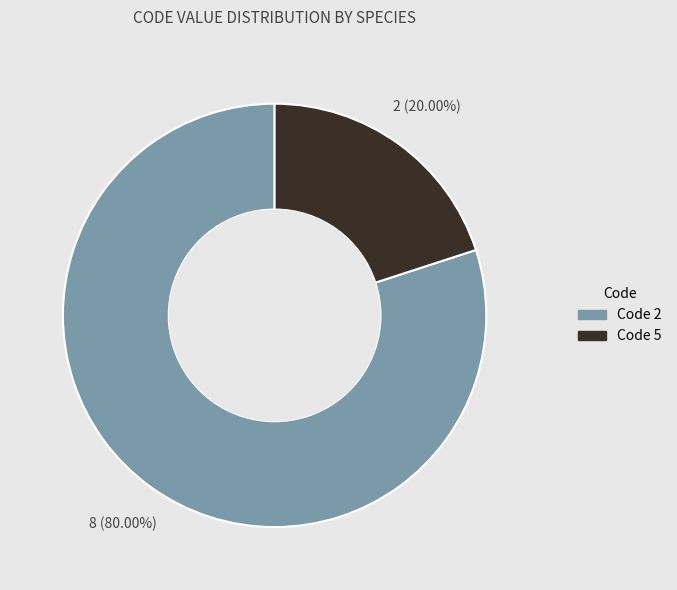

Combined, do Code 5 and Code 2 account for over 50%?

Yes